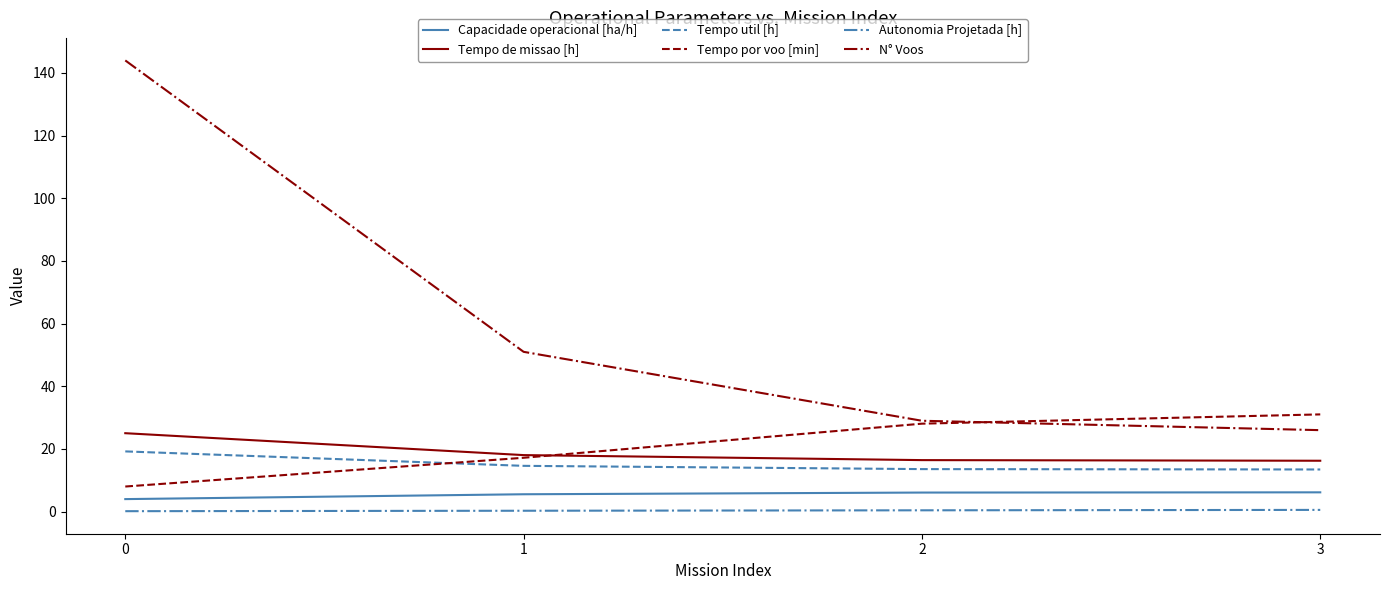

The value of N° Voos at 0 is 32.9. True or false?

False